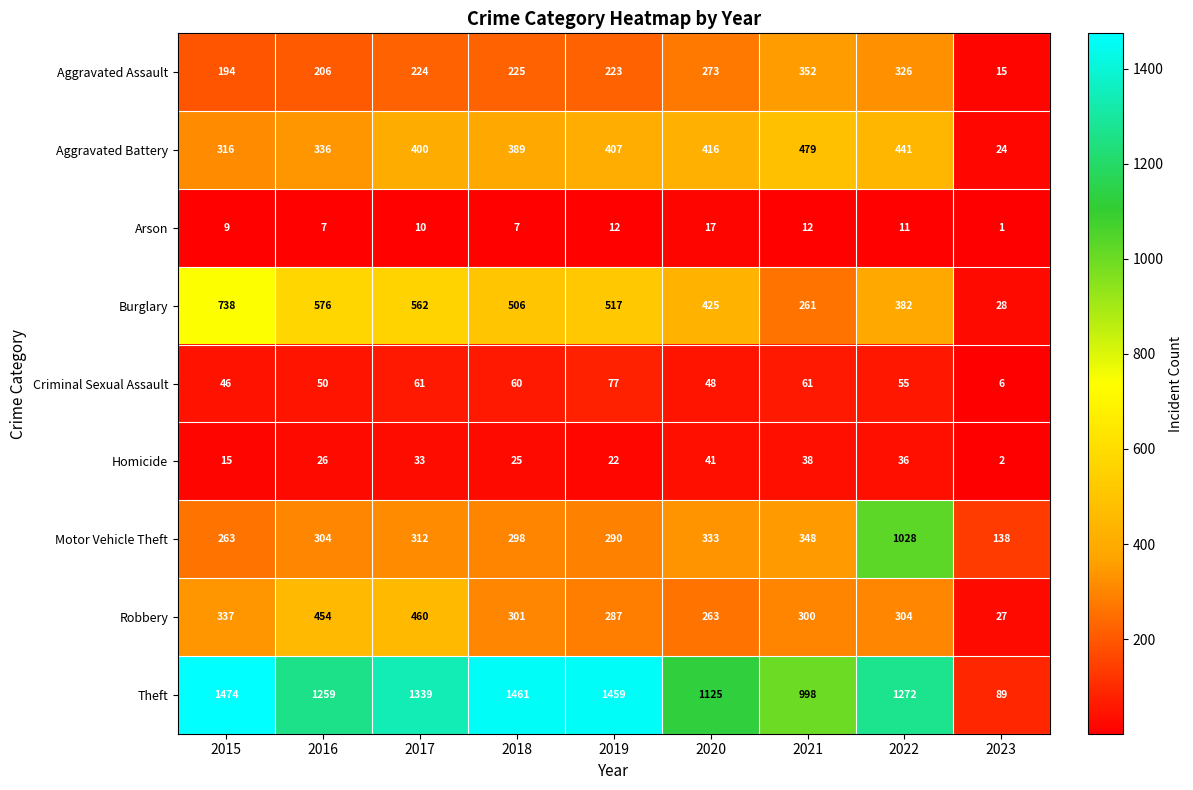

What is the difference between the maximum and minimum values in the Criminal Sexual Assault series?

71